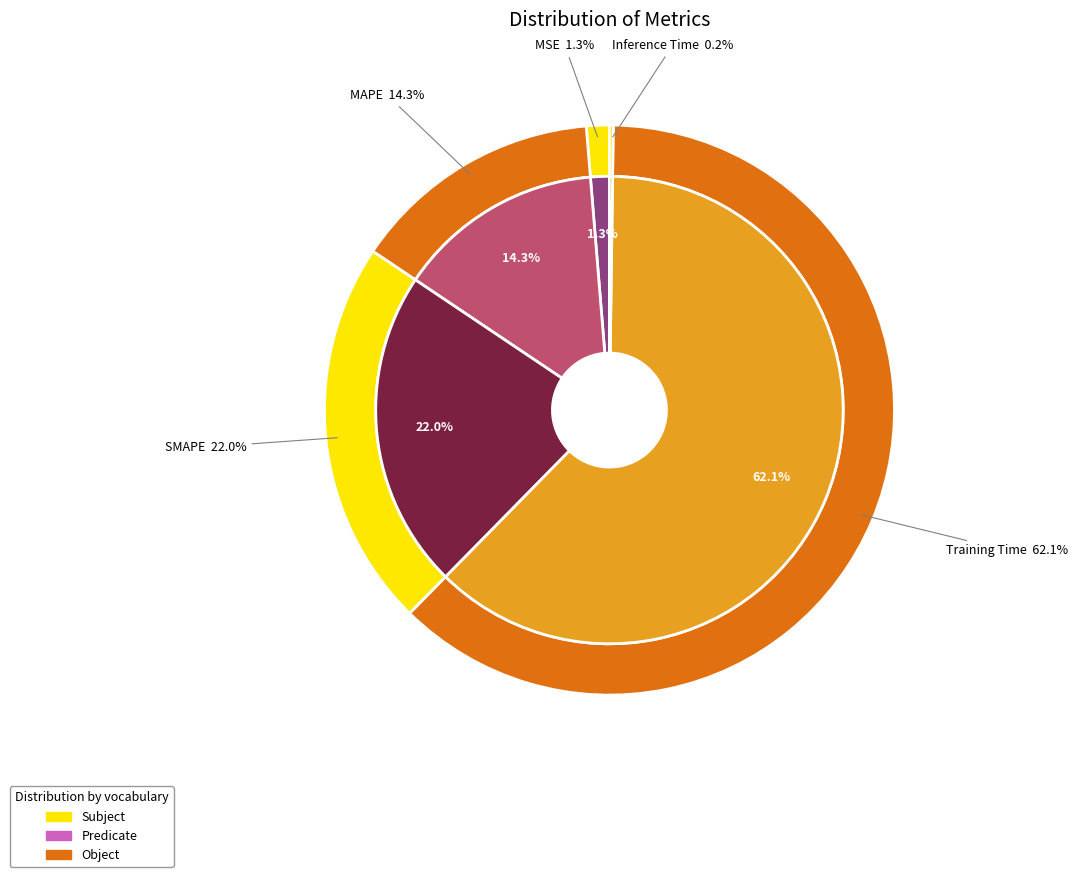

True or false: Training Time accounts for 76% of the total.

False